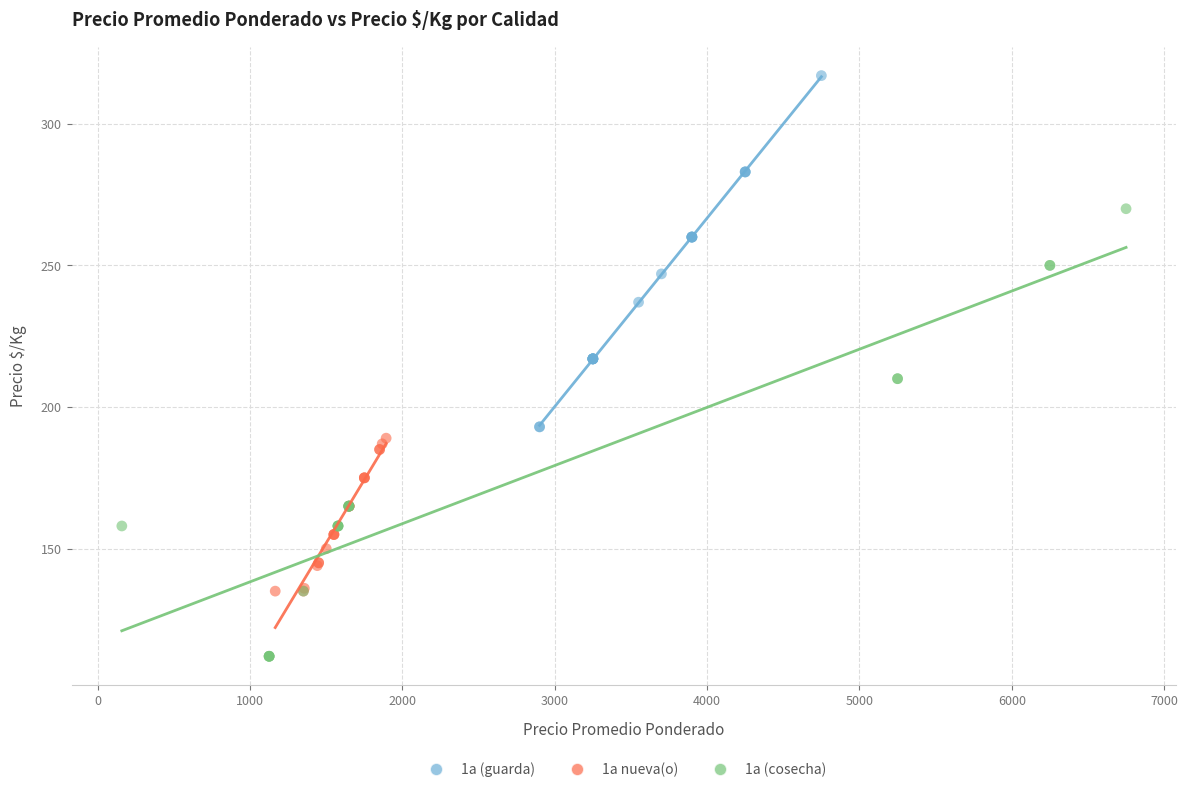

Which series contains the highest Y value?

1a (guarda)